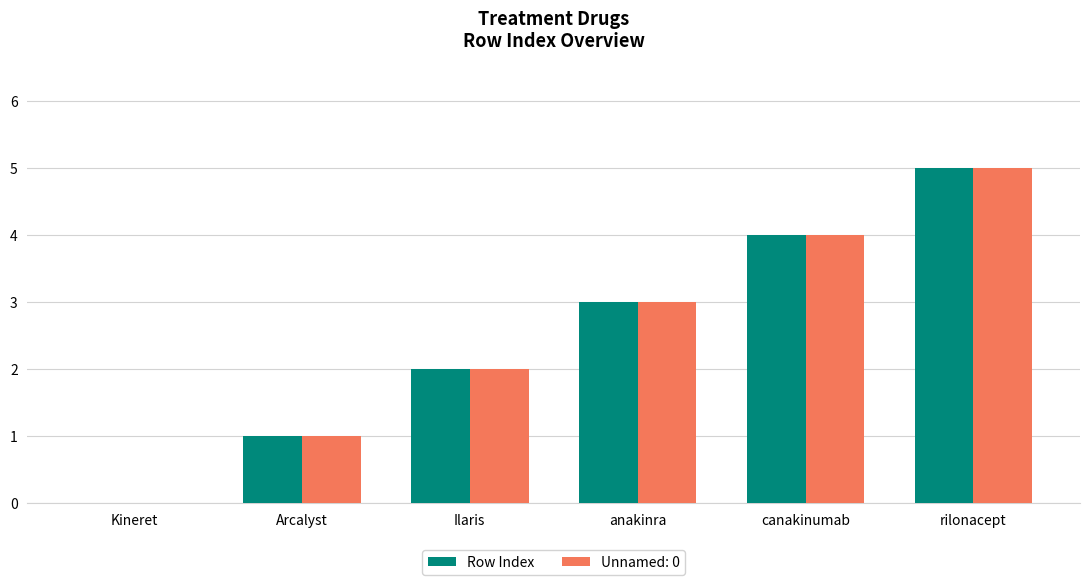

At which category is the sum across all series the highest?

rilonacept